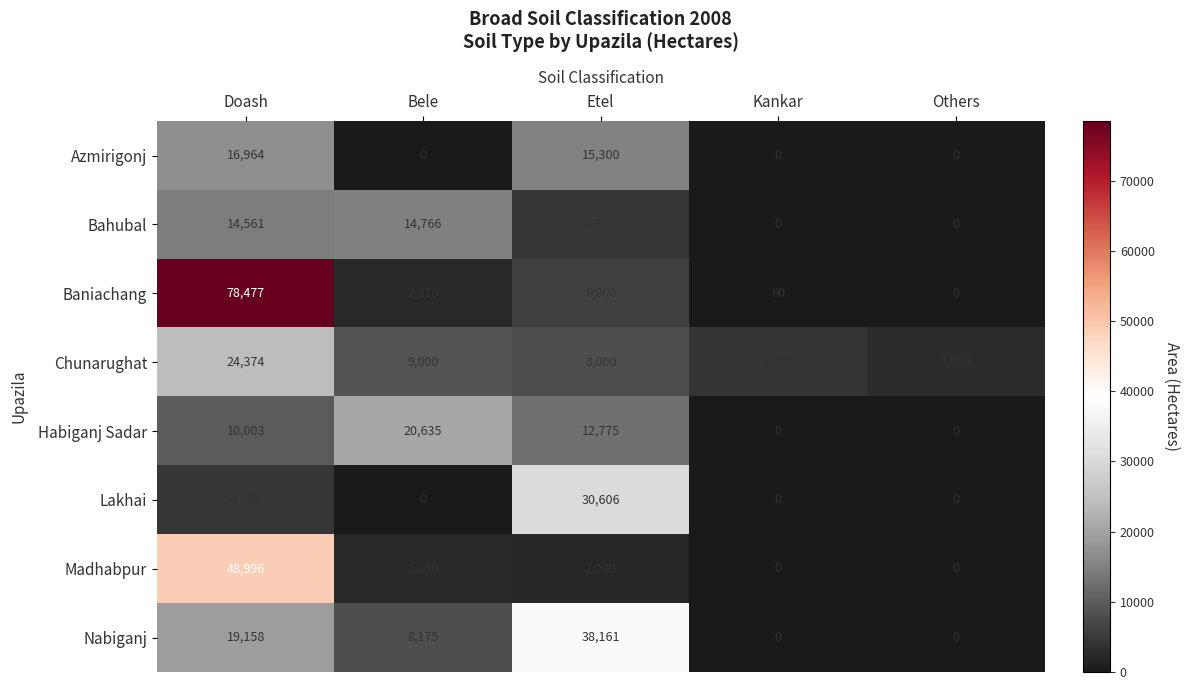

At which category is the sum across all series the highest?

Doash